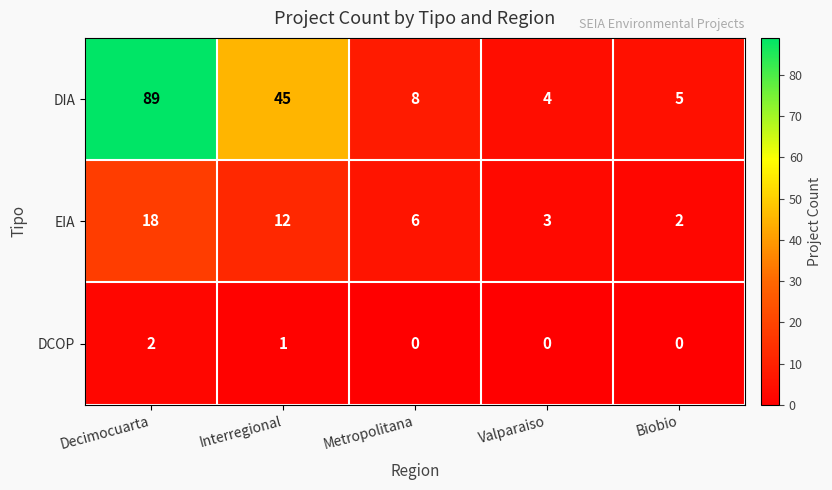

True or false: DIA has a value of 2 at Valparaiso.

False